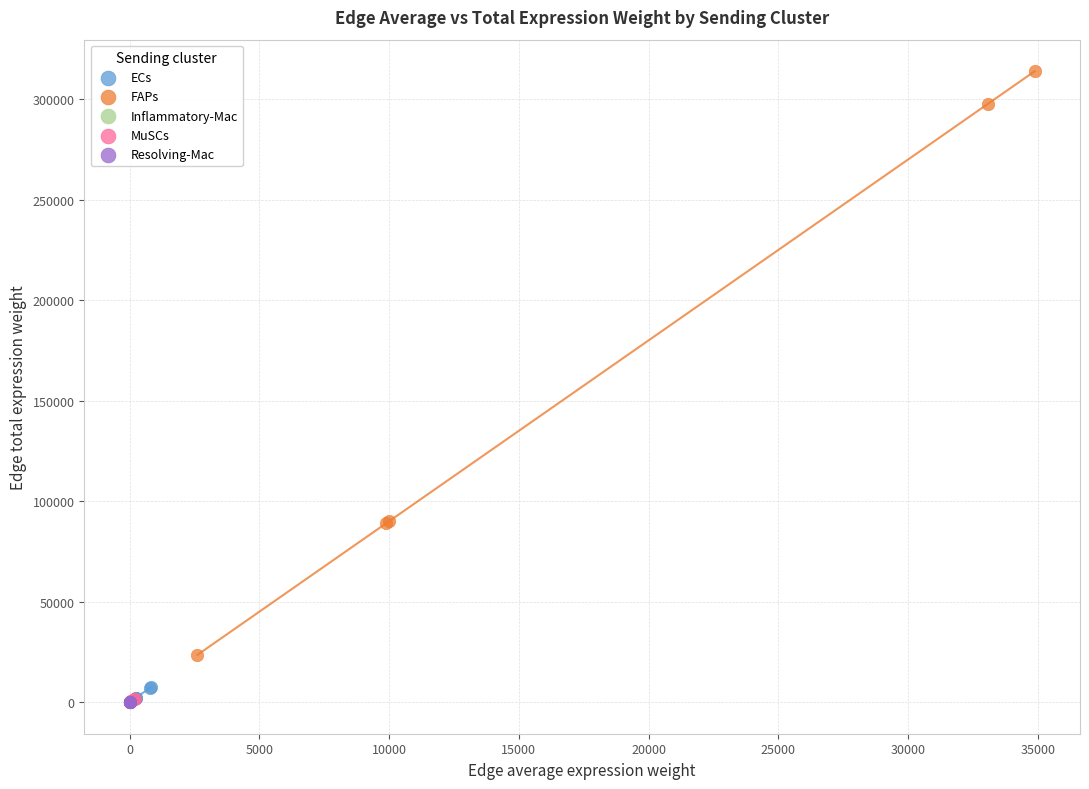

Which series has the largest Y range (max minus min)?

FAPs